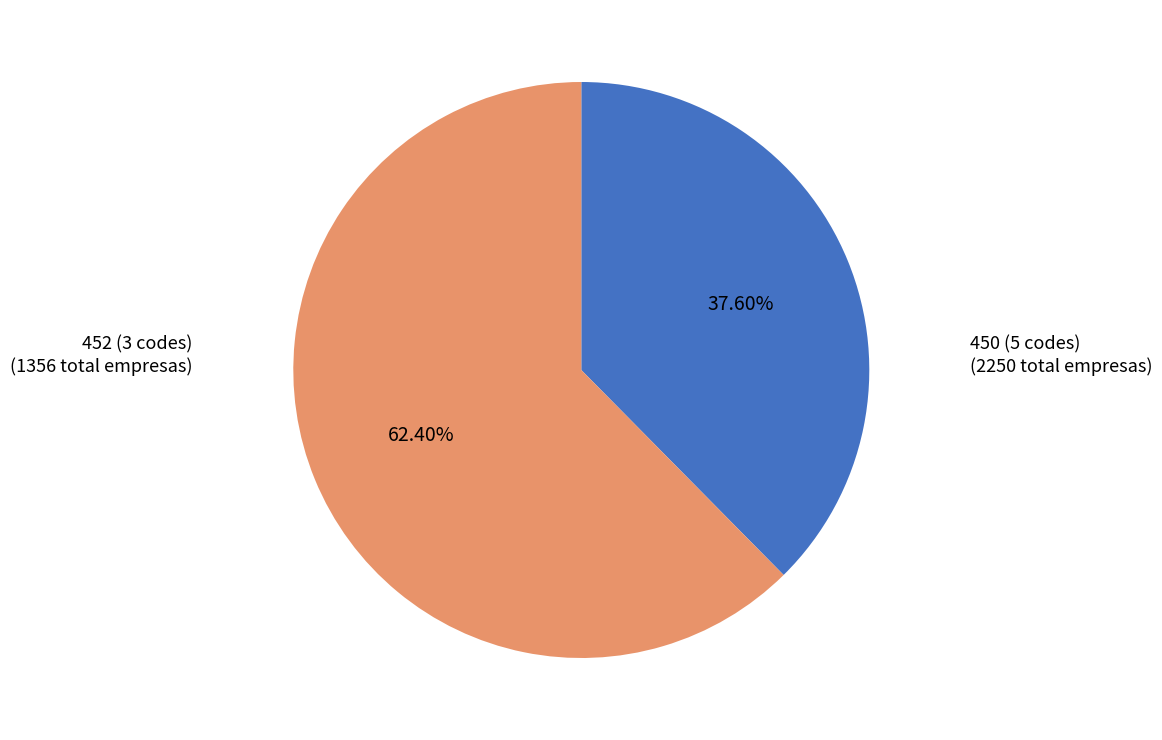

Is there a majority slice in this chart?

Yes